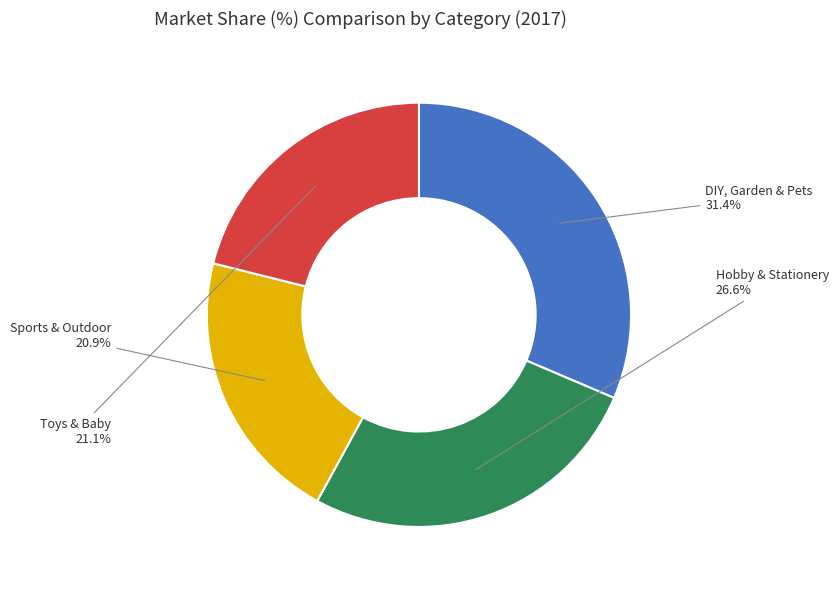

Count the number of slices in the pie.

4